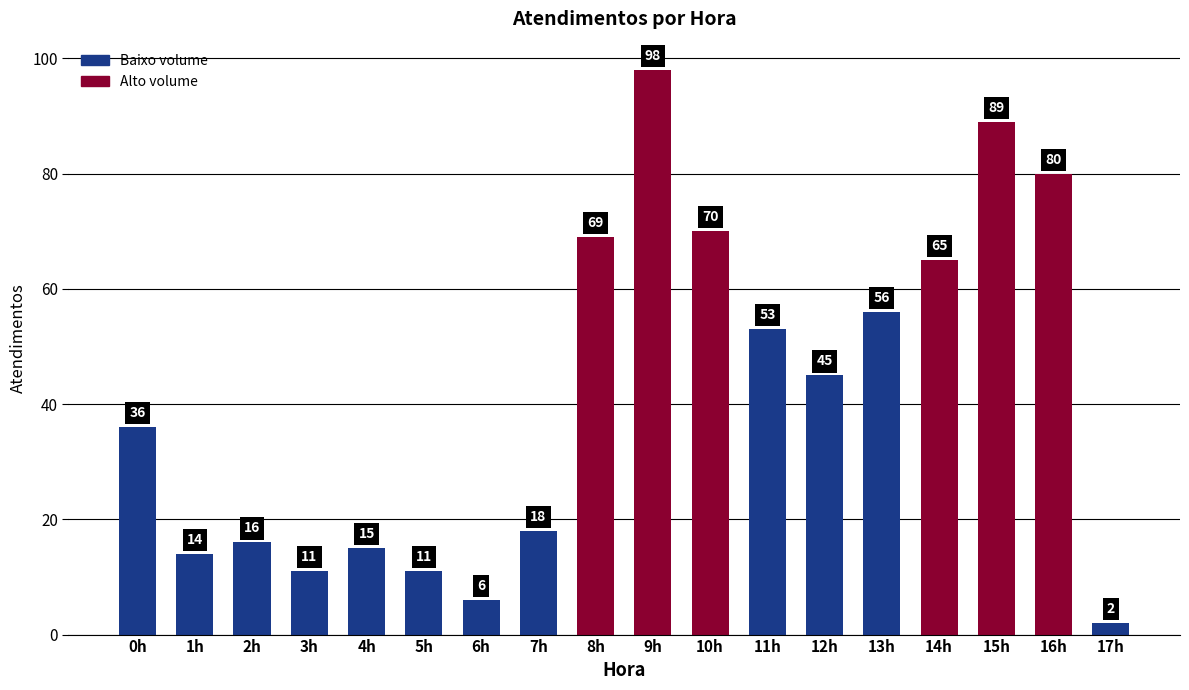

What is the difference between the maximum and minimum values?

96